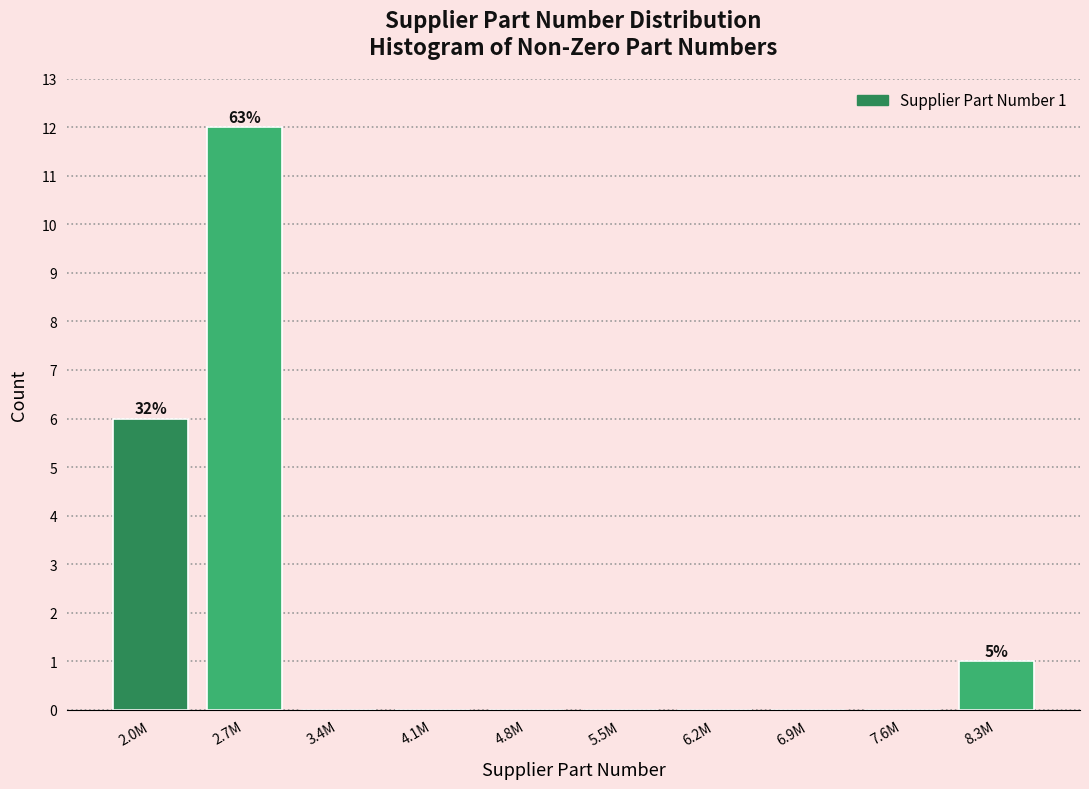

Reading left to right, list all the values displayed in this chart.

2.0M=6	2.7M=12	3.4M=0	4.1M=0	4.8M=0	5.5M=0	6.2M=0	6.9M=0	7.6M=0	8.3M=1